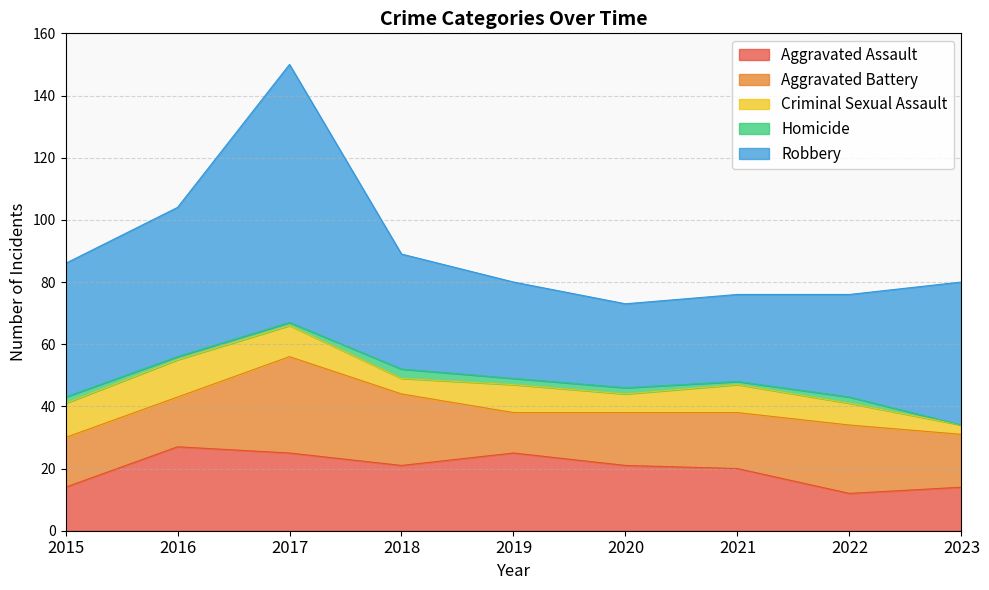

What is the spread (max minus min) of values at 2020?

25